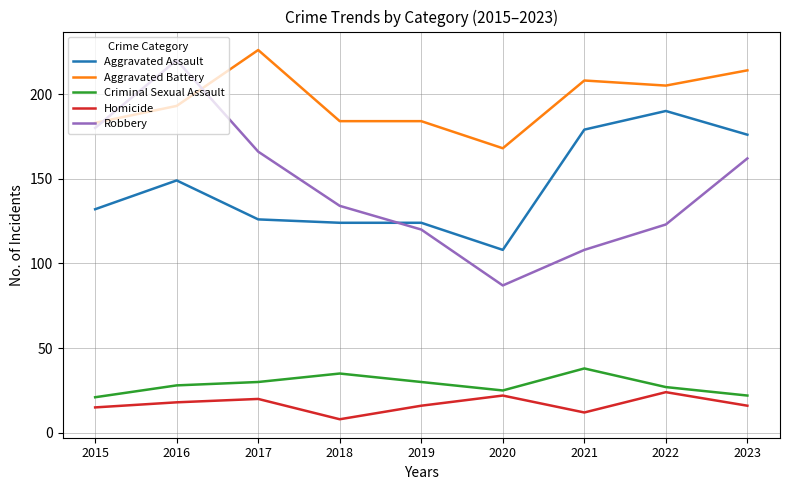

How many intersections are there between Robbery and Aggravated Battery?

2